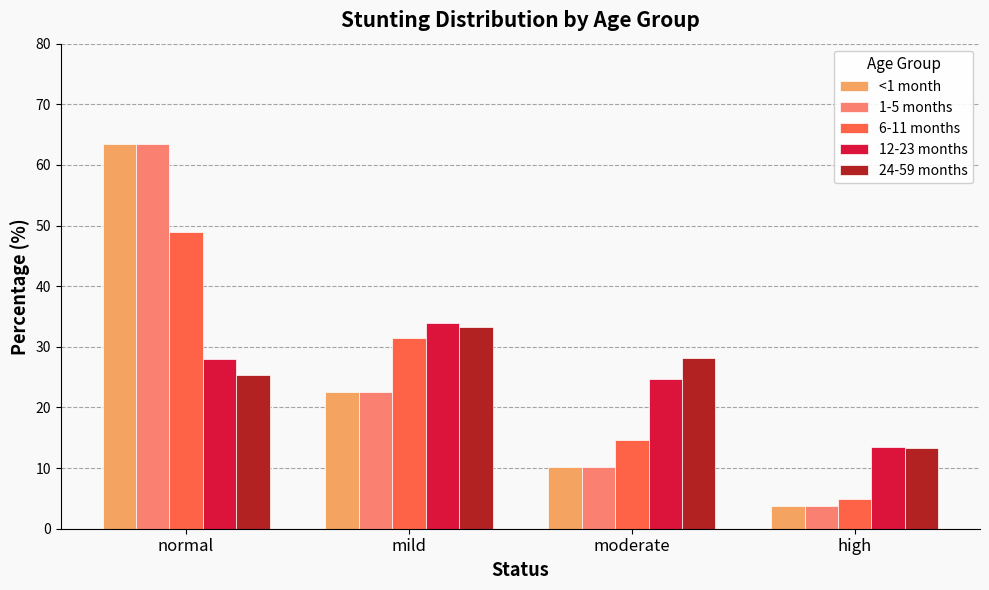

List the labels in order of 24-59 months value, smallest first.

high, normal, moderate, mild